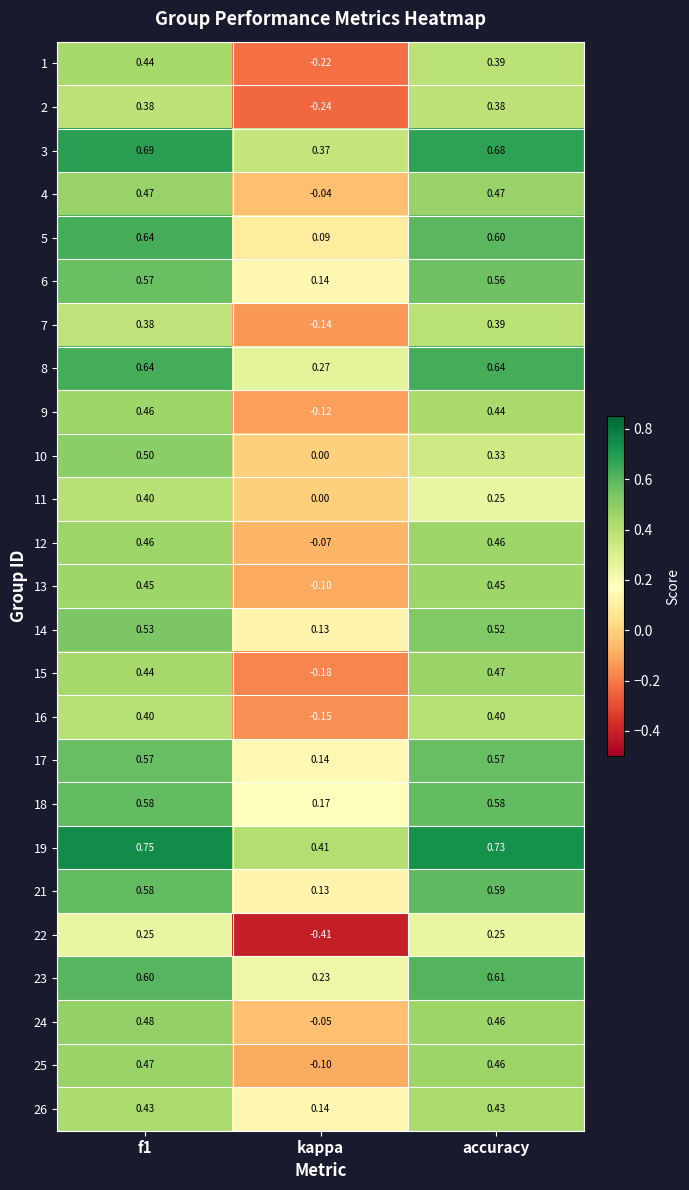

Where is 24 nearest to the value 0?

kappa